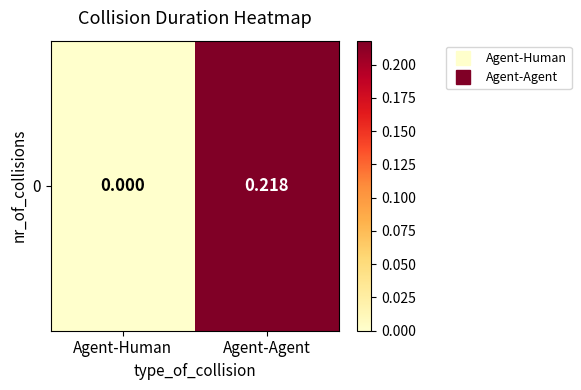

What is the sum of all values?

0.2